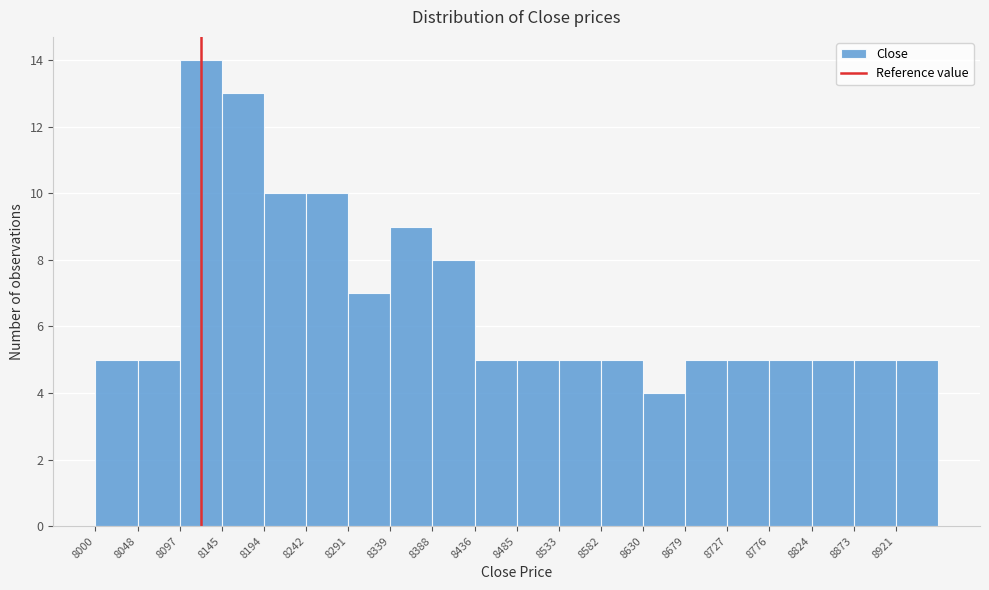

Reading left to right, transcribe this chart: for each bar, give the range it covers on the x-axis and its height. Neither the bar edges nor the heights are printed on the chart, so give them approximately, as read against the axes.

8000.0 to 8048.5: 5
8048.5 to 8097.0: 5
8097.0 to 8145.5: 14
8145.5 to 8194.0: 13
8194.0 to 8242.5: 10
8242.5 to 8291.0: 10
8291.0 to 8339.5: 7
8339.5 to 8388.0: 9
8388.0 to 8436.5: 8
8436.5 to 8485.0: 5
8485.0 to 8533.5: 5
8533.5 to 8582.0: 5
8582.0 to 8630.5: 5
8630.5 to 8679.0: 4
8679.0 to 8727.5: 5
8727.5 to 8776.0: 5
8776.0 to 8824.5: 5
8824.5 to 8873.0: 5
8873.0 to 8921.5: 5
8921.5 to 8970.0: 5